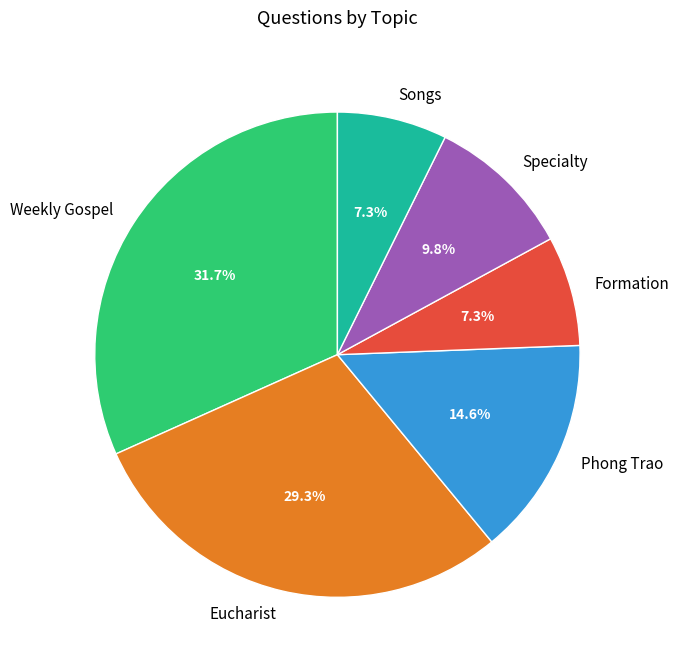

Which slice is the largest?

Weekly Gospel